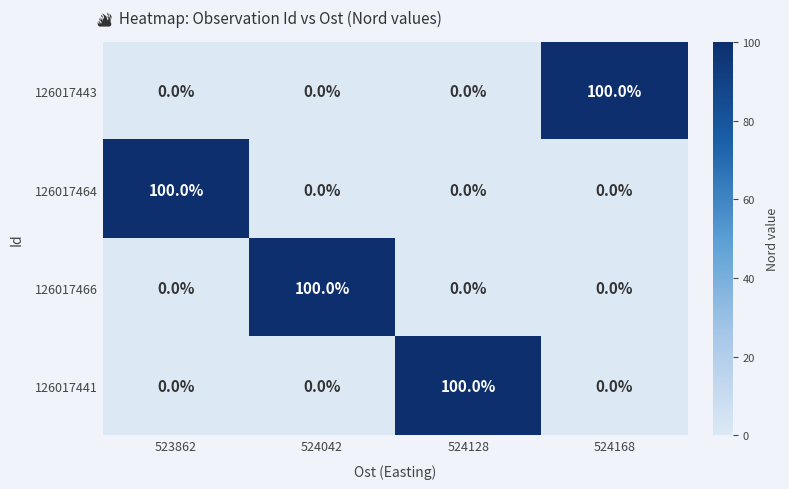

What is the maximum value shown in the chart?

100